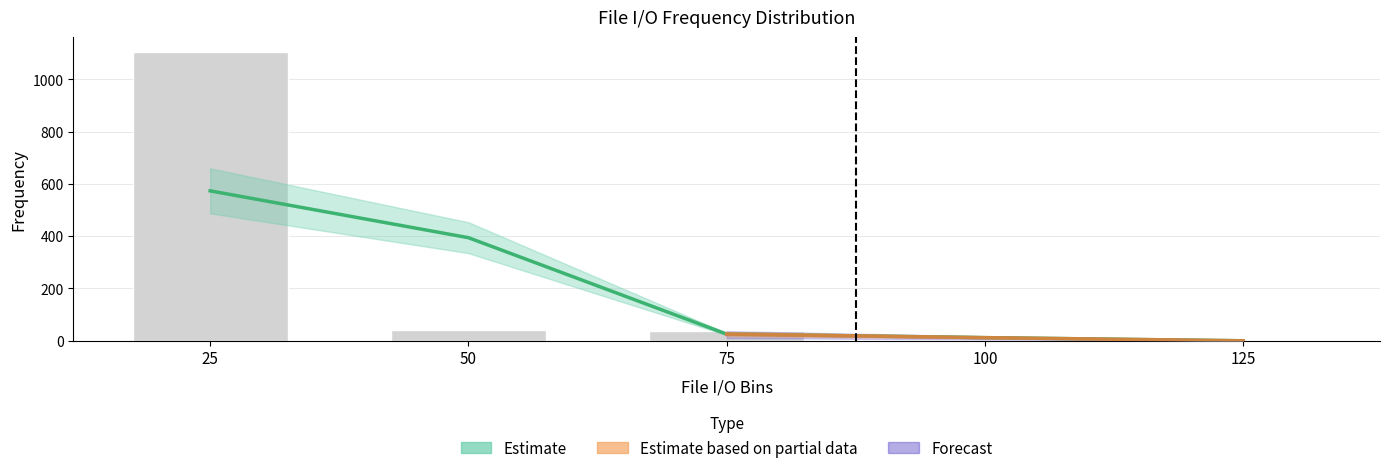

What is the sum of all values?

1183